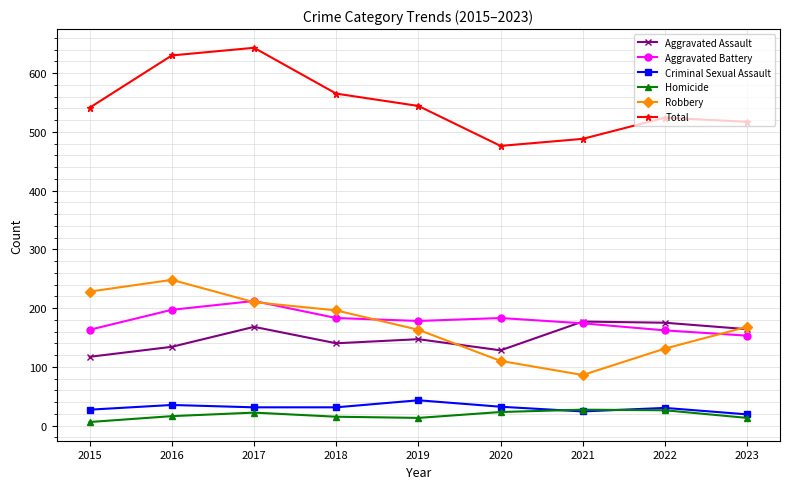

What is the value of the Criminal Sexual Assault point at the 4th from the left?

31